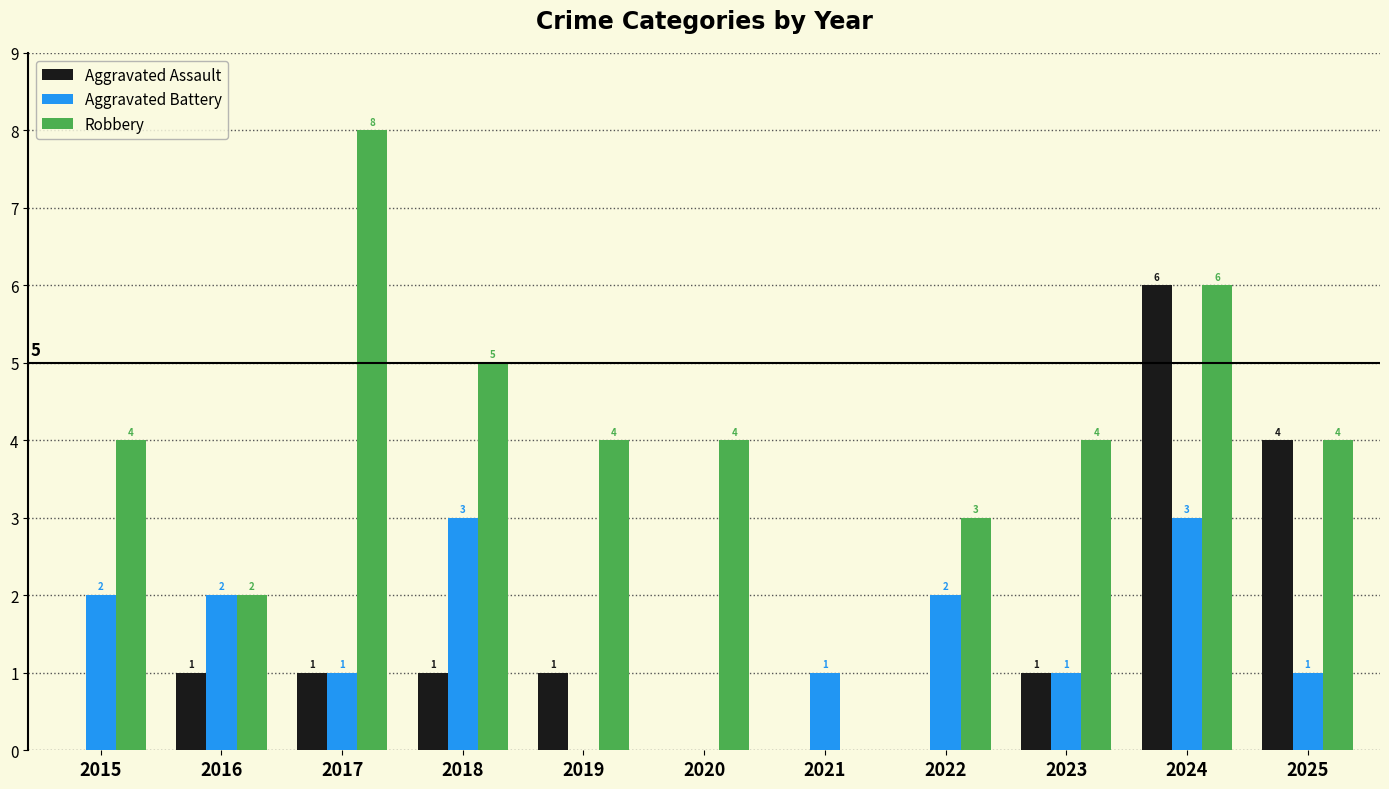

Between 2017 and 2025, which series saw the biggest shift?

Robbery